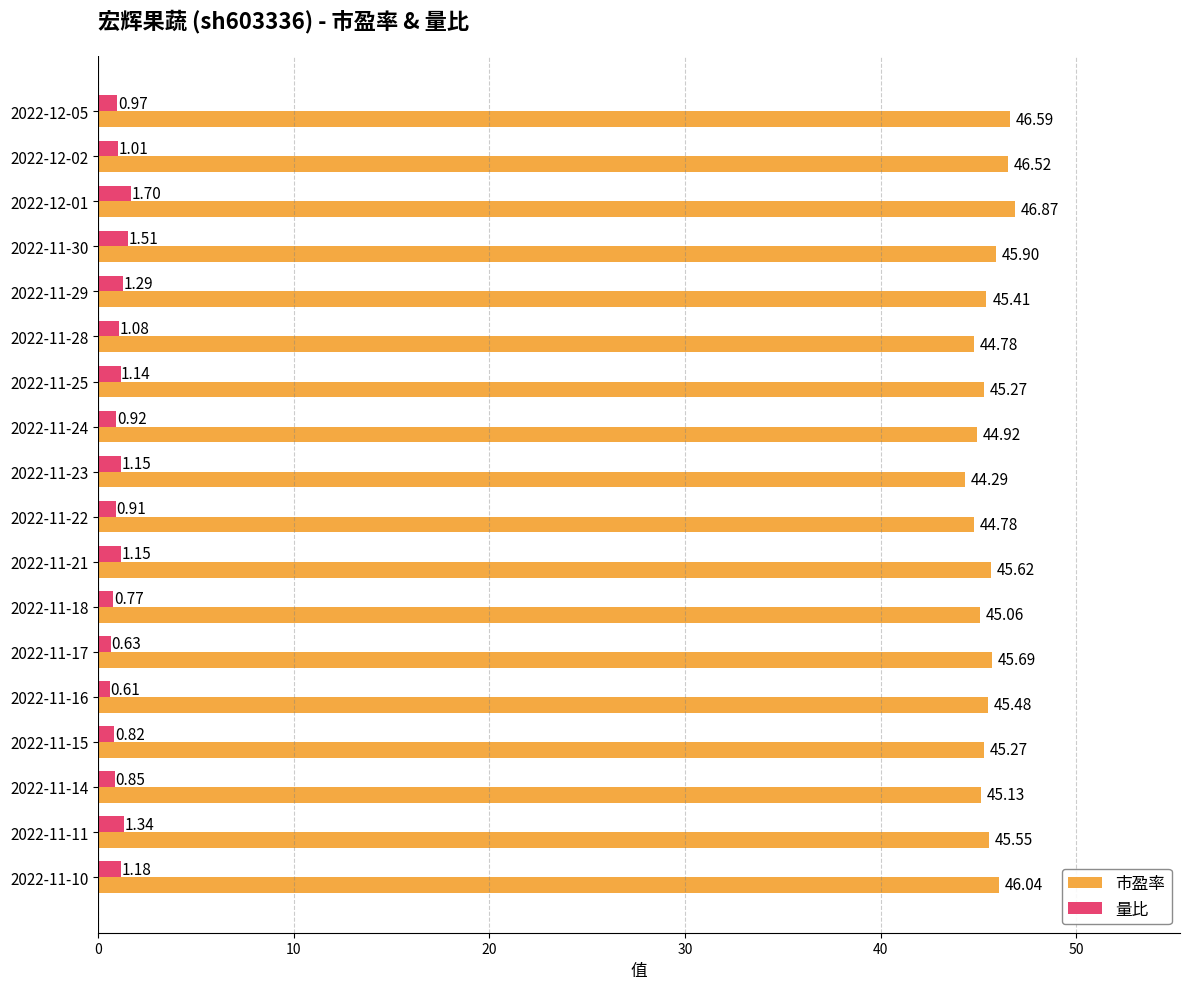

Which label corresponds to the smallest value in the chart?

2022-11-16